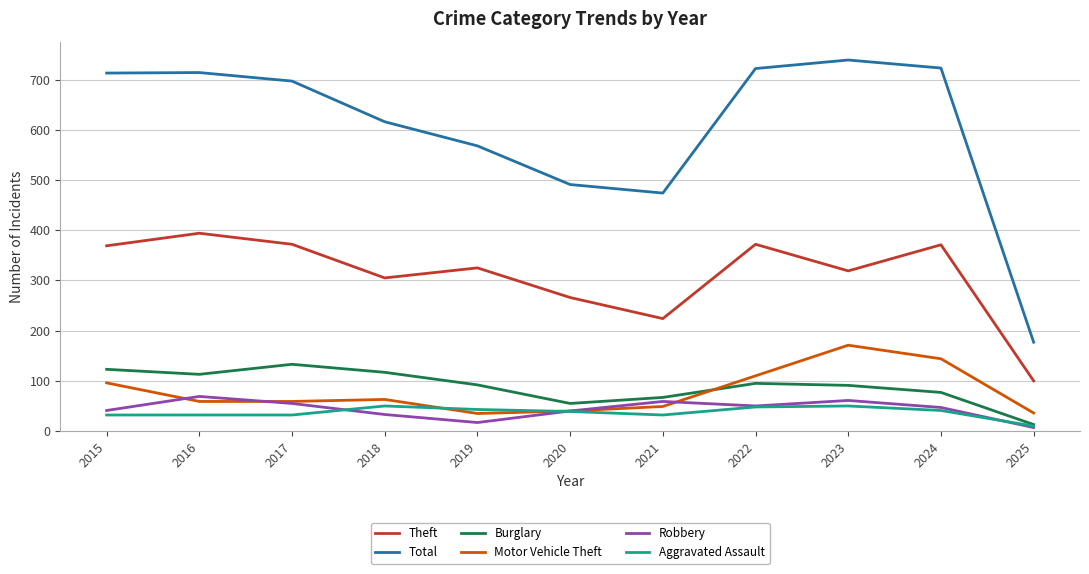

True or false: Total has a value of 1182 at 2015.

False